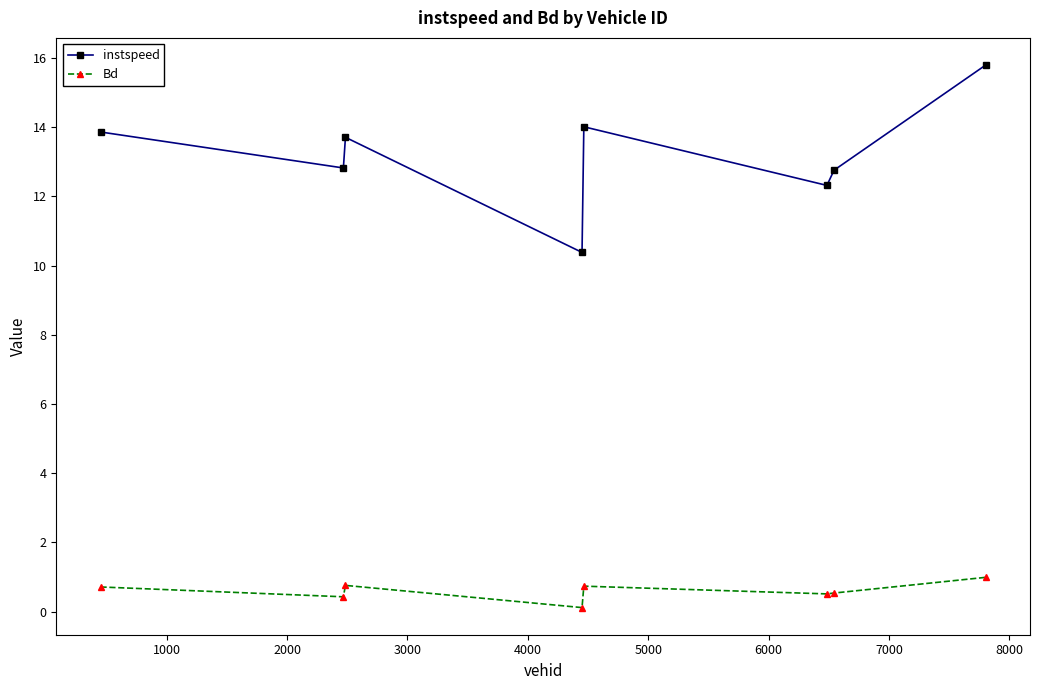

At how many categories does at least one series exceed 5?

8